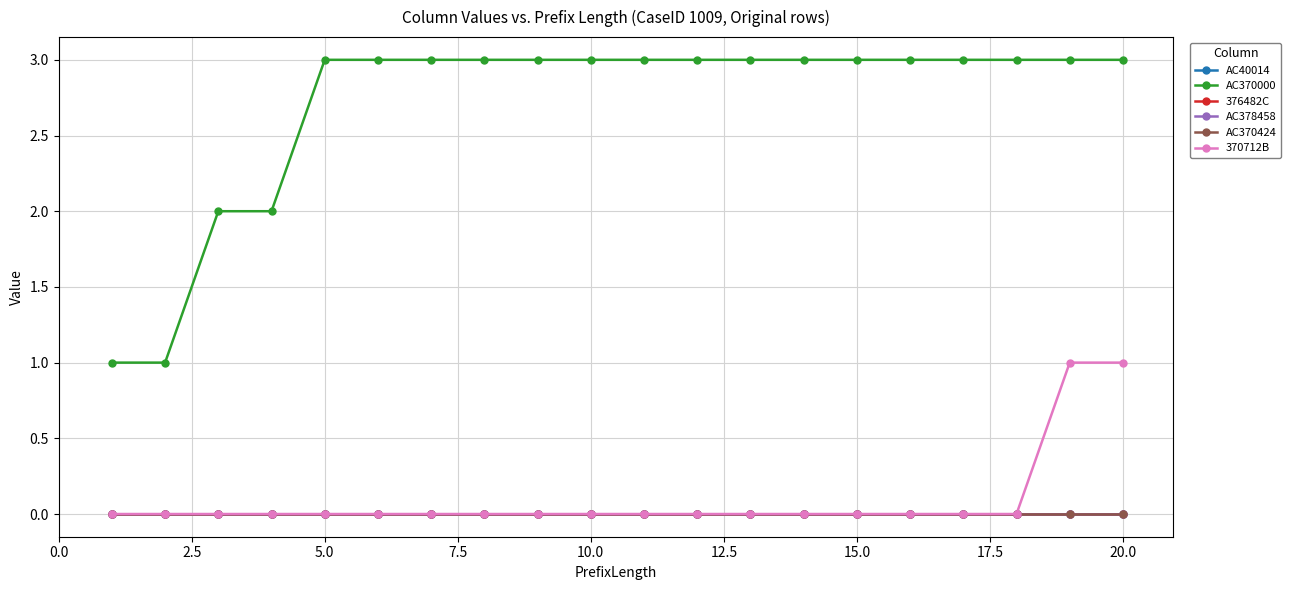

Which series has the largest total across all categories?

AC370000